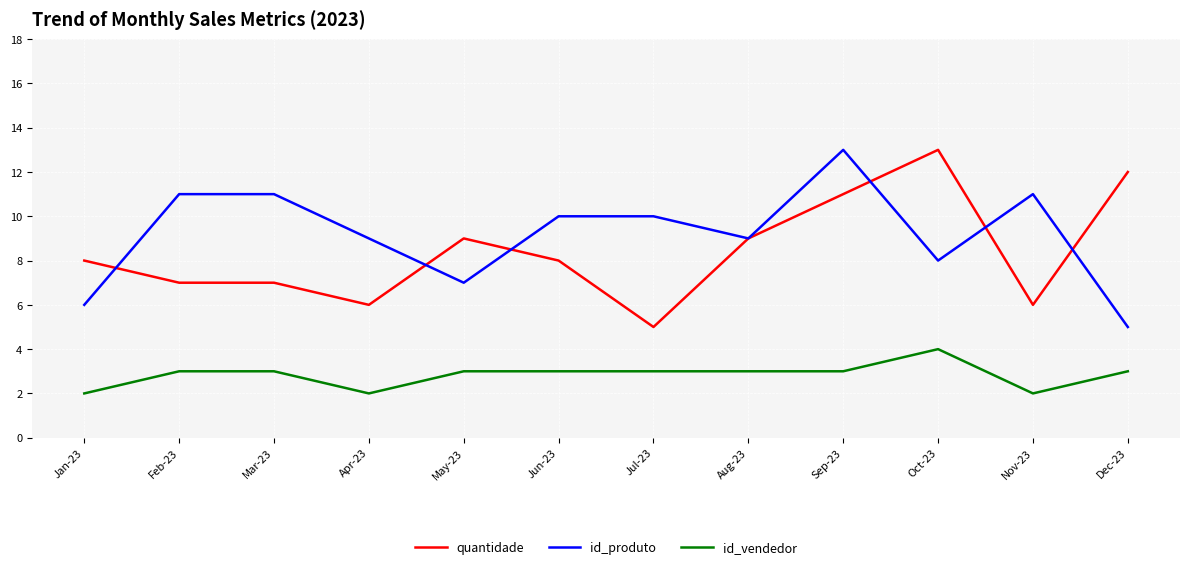

How many interior local valleys does the id_produto series have?

3